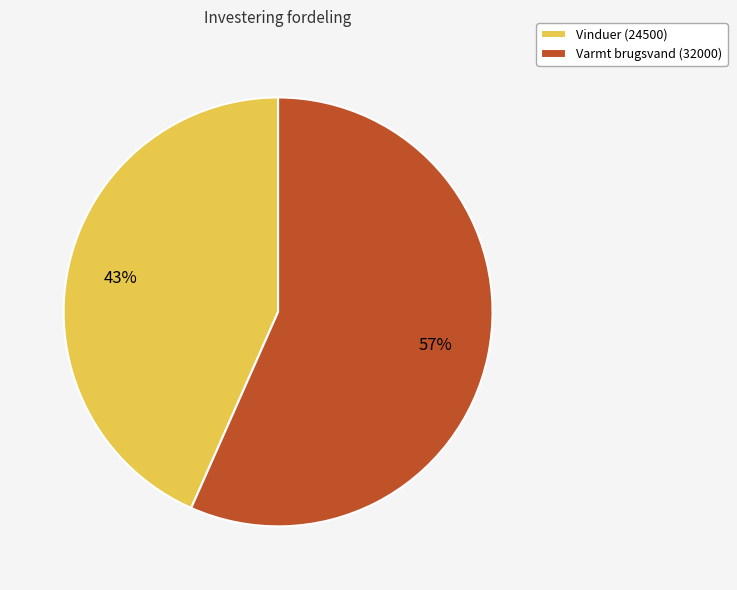

To the nearest percent, what portion does Vinduer (24500) represent?

43%